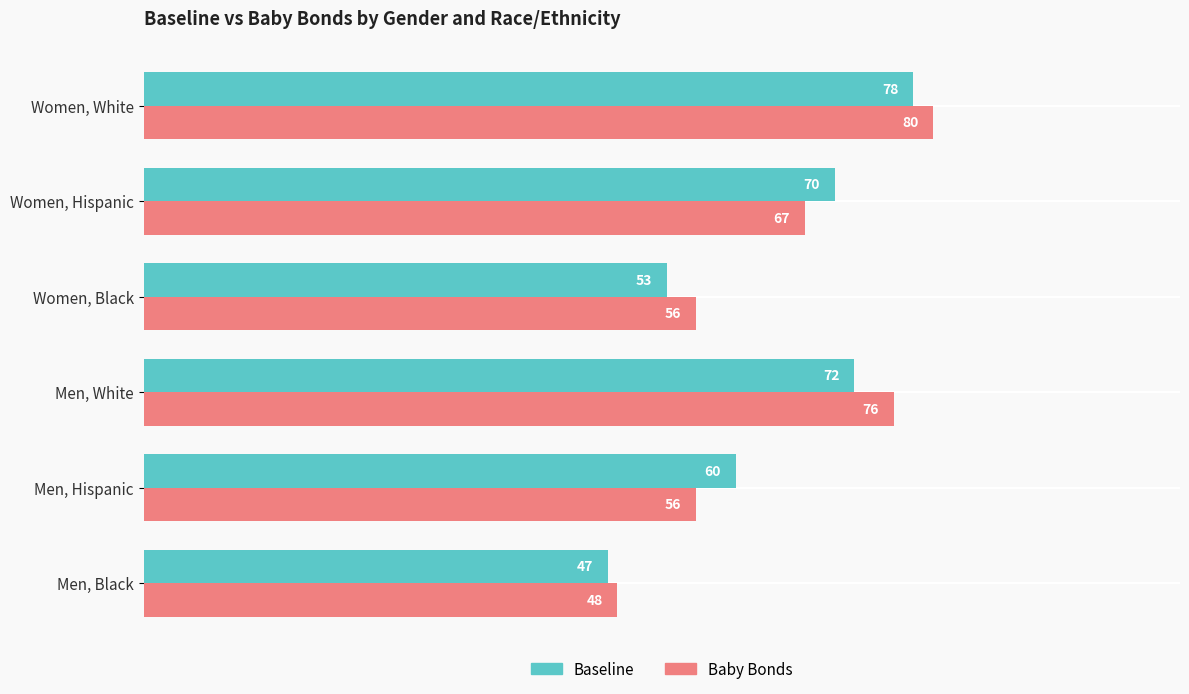

What is the difference between the second highest and minimum values in the Baseline series?

25